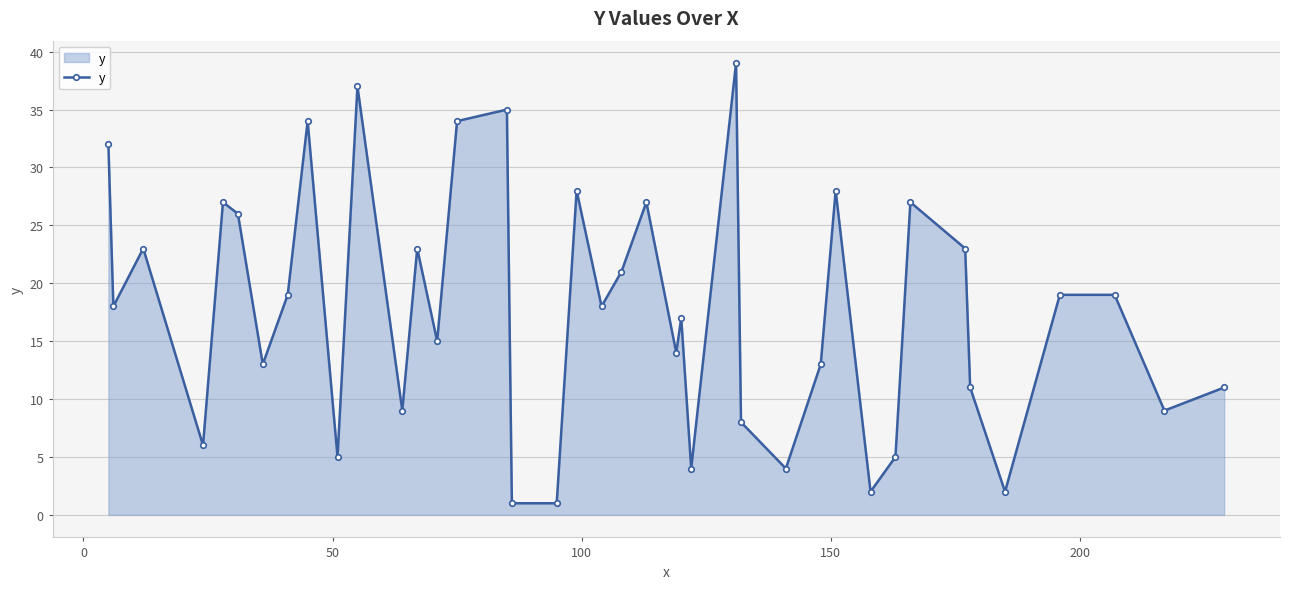

What is the difference between the maximum and minimum values?

38